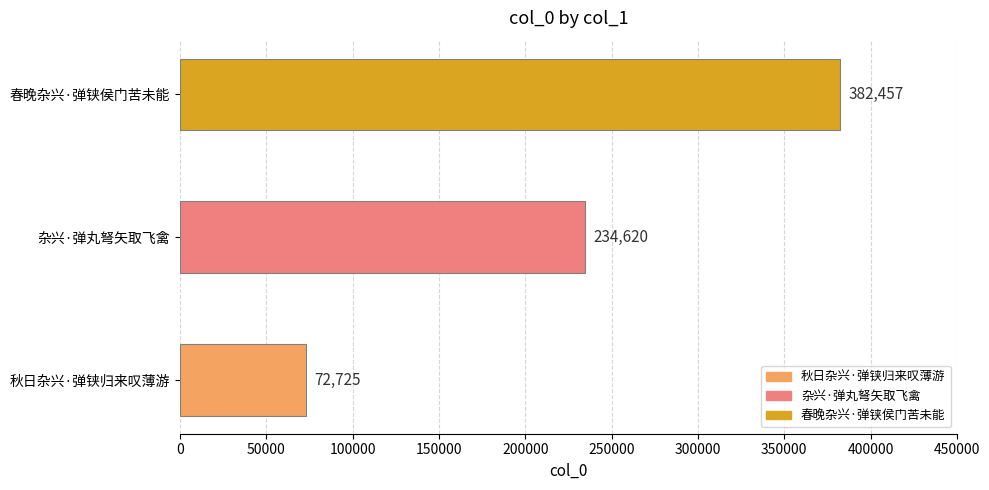

Which has a higher value, 秋日杂兴·弹铗归来叹薄游 or 春晚杂兴·弹铗侯门苦未能?

春晚杂兴·弹铗侯门苦未能